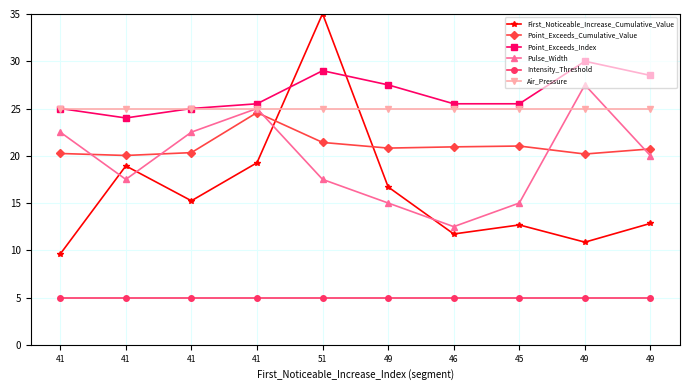

What are all the series names shown in the legend?

First_Noticeable_Increase_Cumulative_Value, Point_Exceeds_Cumulative_Value, Point_Exceeds_Index, Pulse_Width, Intensity_Threshold, Air_Pressure